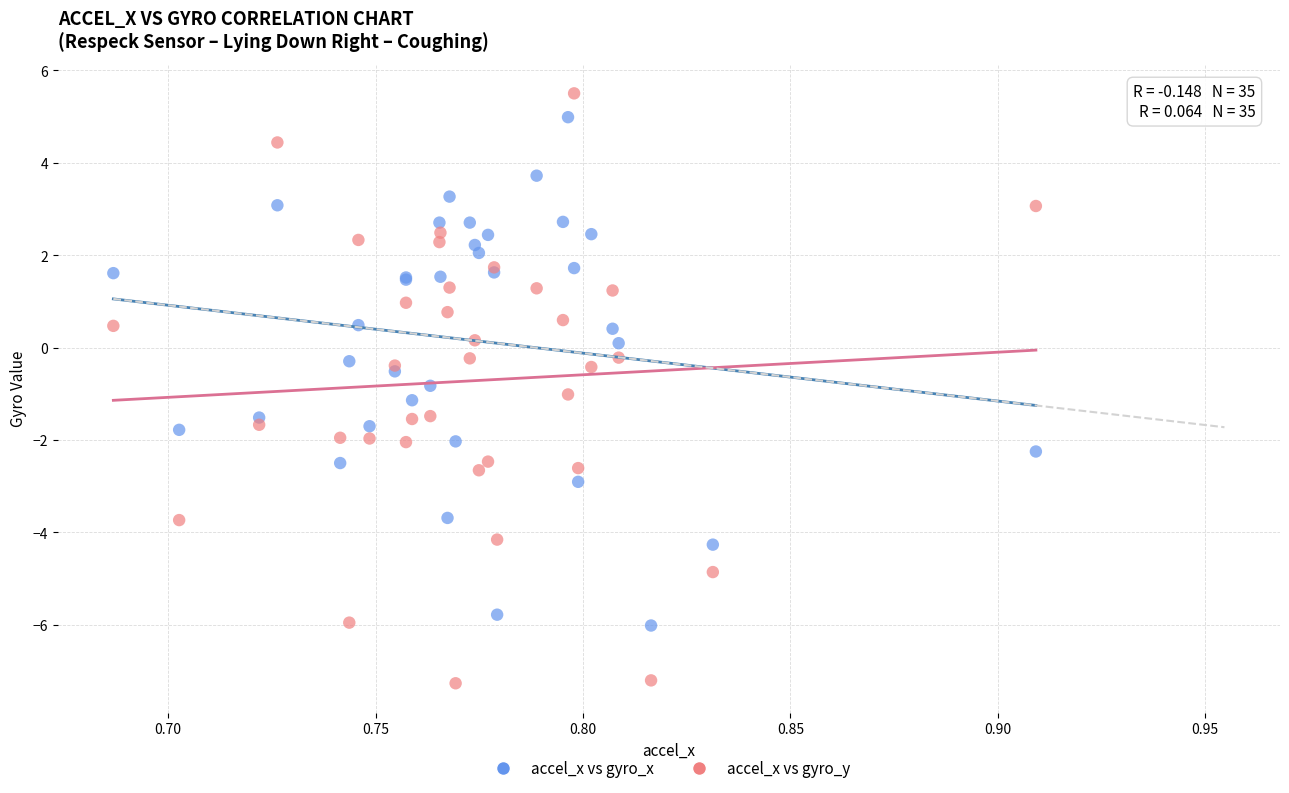

Which series reaches the minimum Y coordinate?

accel_x vs gyro_y